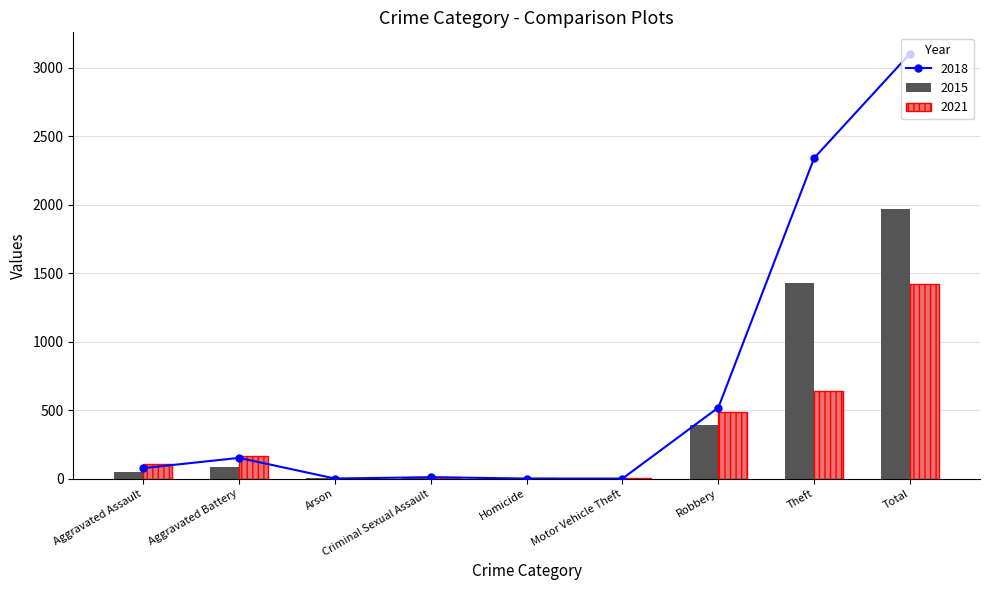

Is the value of 2021 at Aggravated Battery greater than the value of 2015 at Arson?

Yes